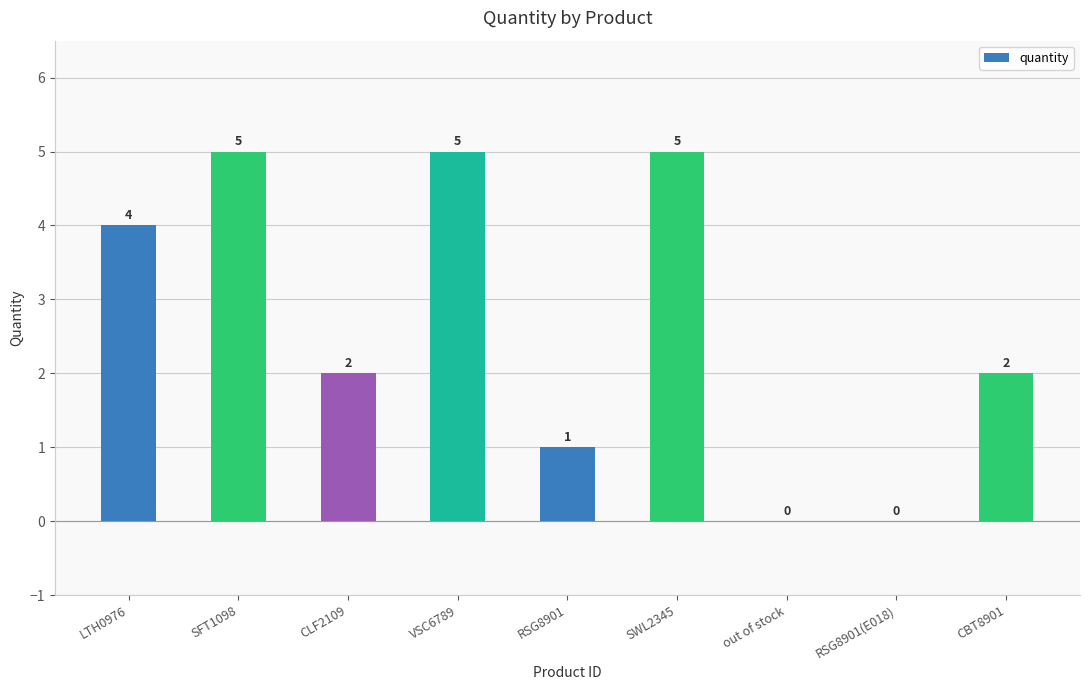

The chart shows a value of 2 at CBT8901. True or false?

True